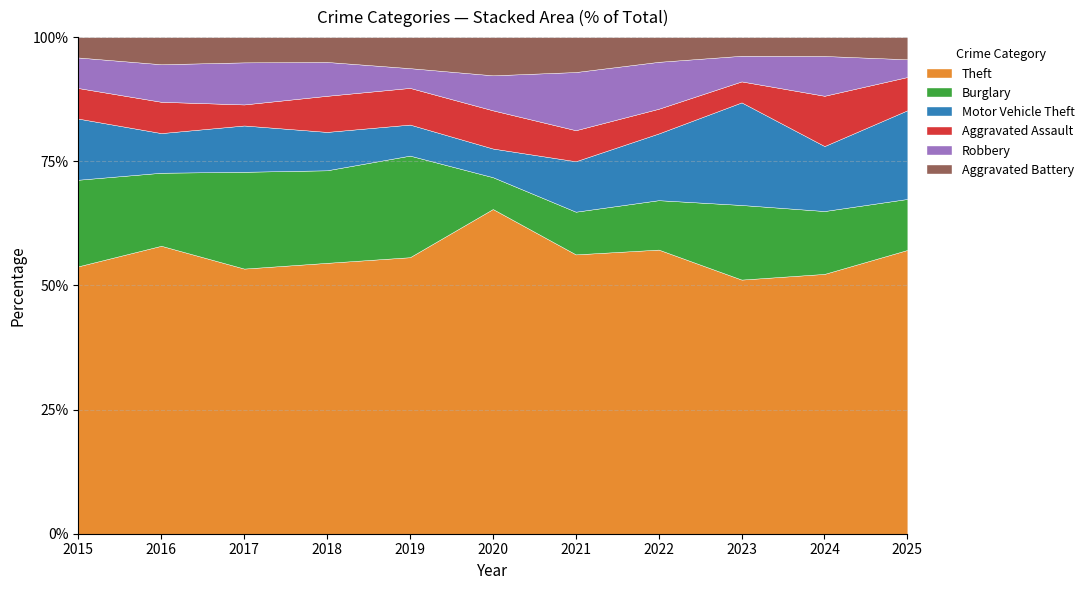

In Theft, how many points are lower than both neighbors (excluding endpoints)?

3